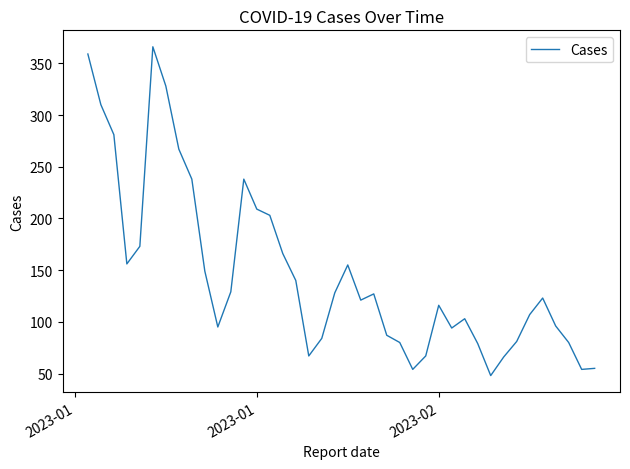

What is the greatest value displayed?

366